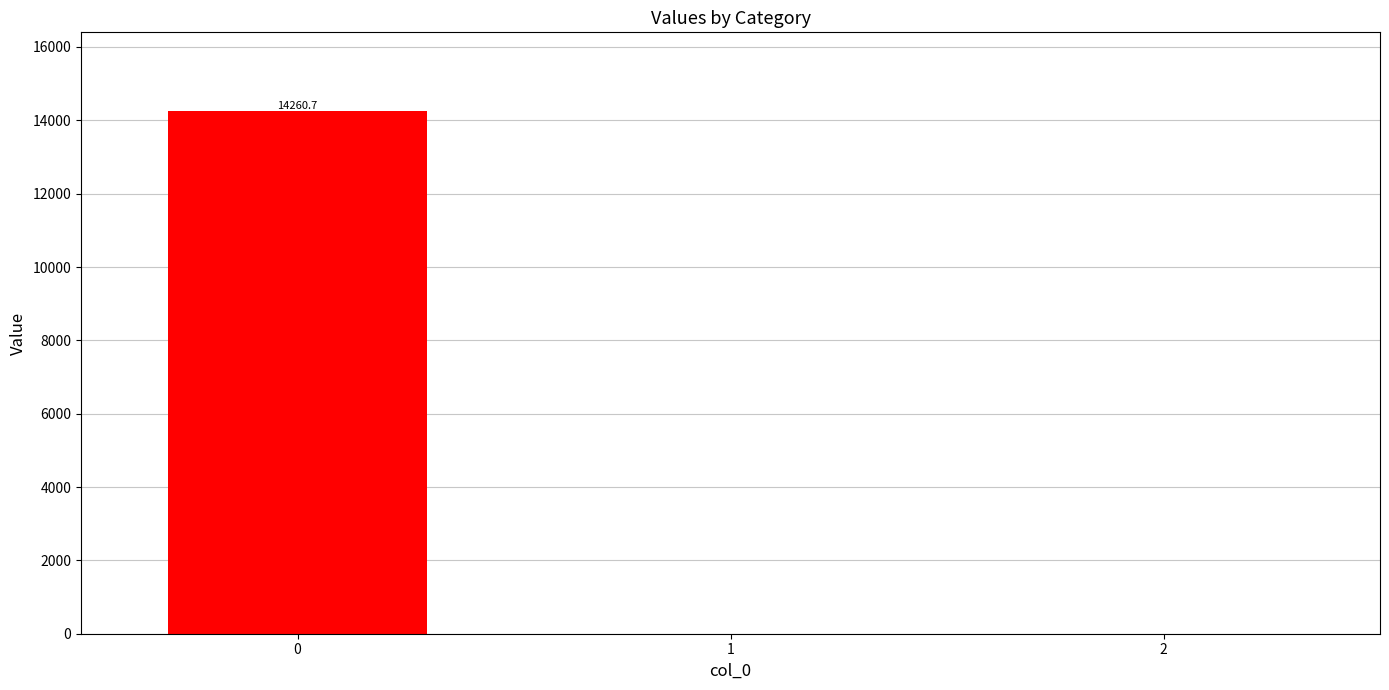

Reading left to right, list all the values displayed in this chart.

0=14260.7	1=0.0	2=0.0